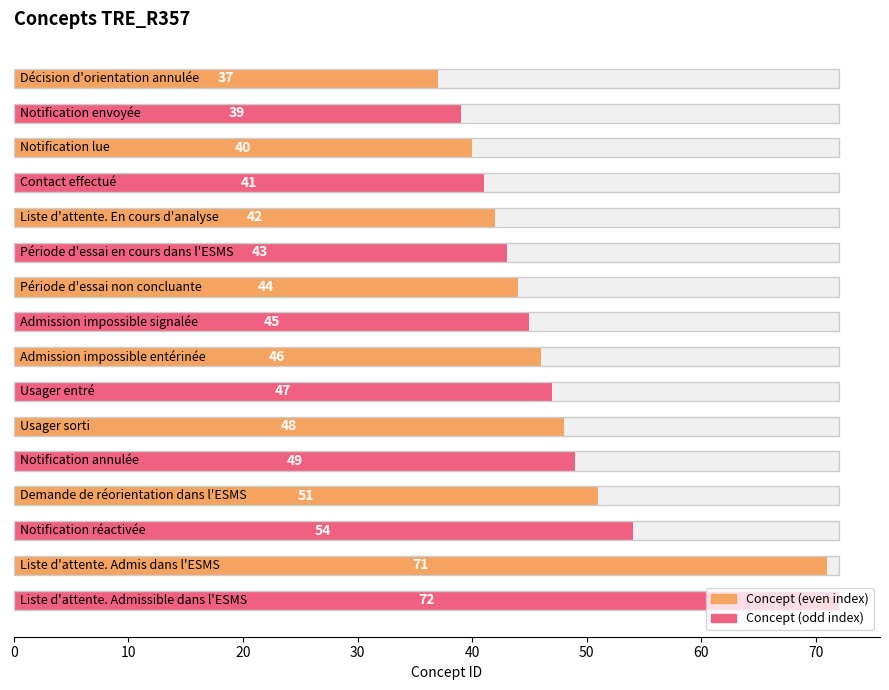

Which has a higher value, 50 or 70?

70